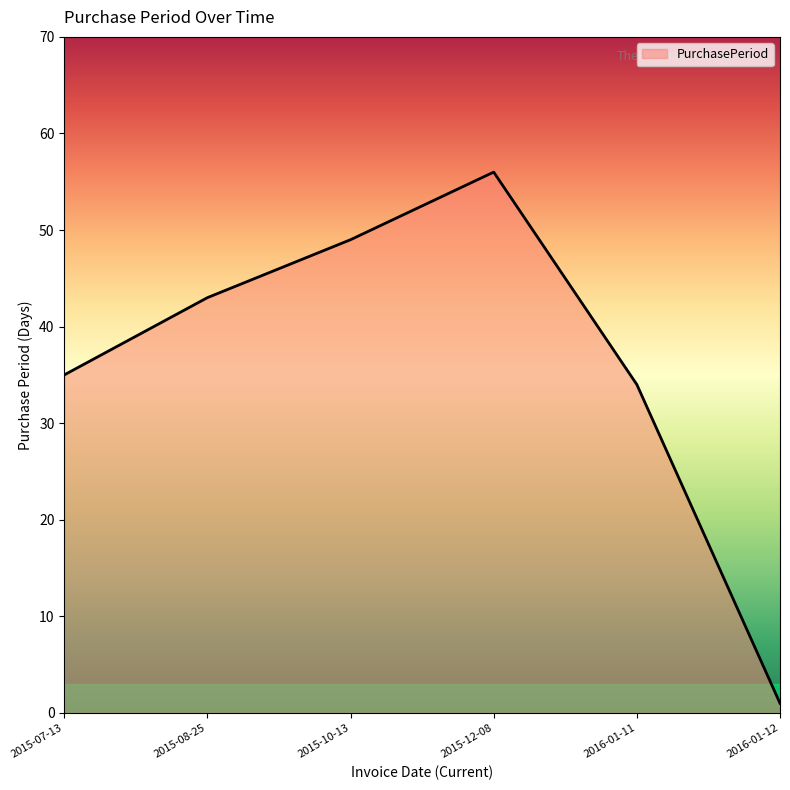

At which category does the data reach its first local peak?

2015-12-08